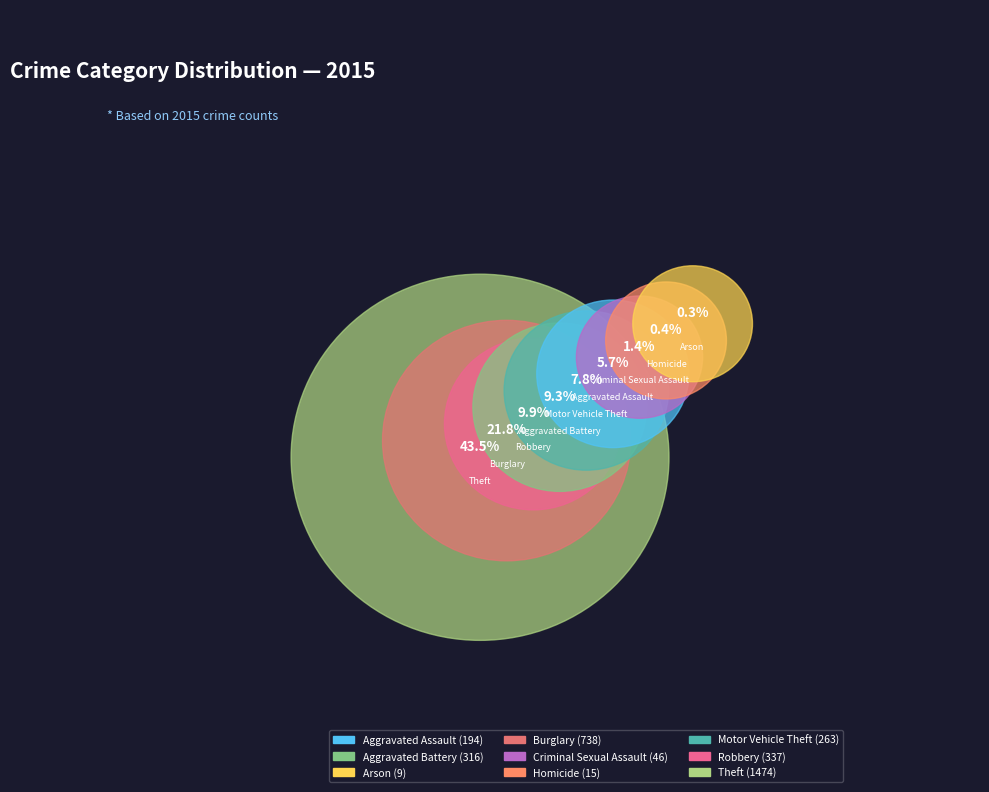

Is the sum of Criminal Sexual Assault and Burglary greater than half?

No